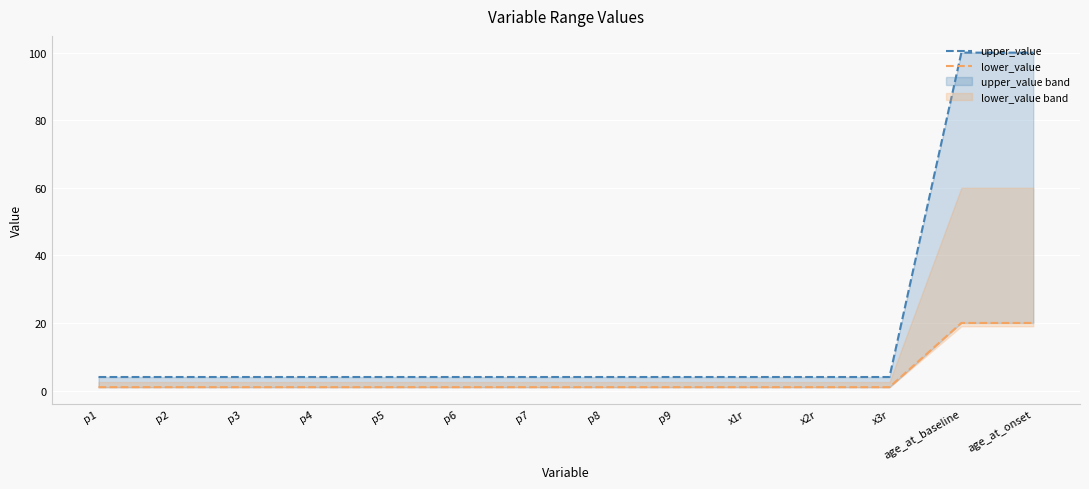

How many categories are shown in the chart?

14